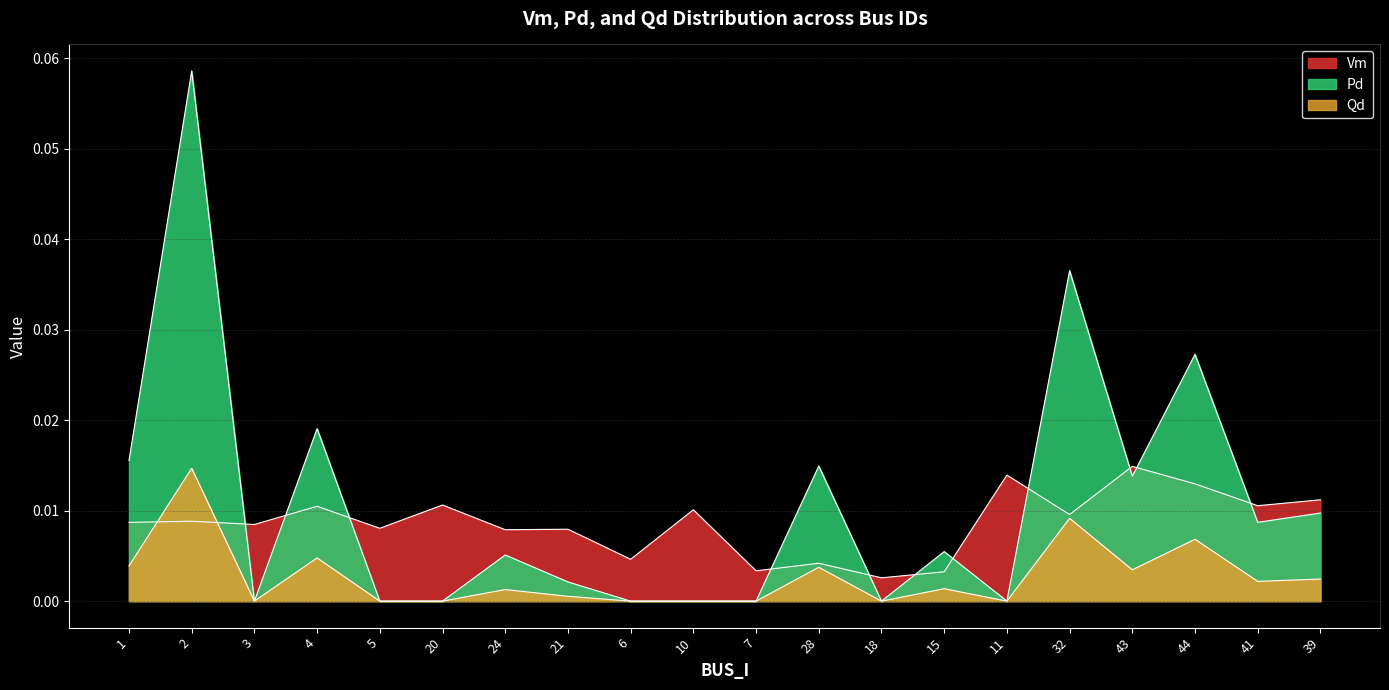

At how many categories does at least one series exceed 0?

20